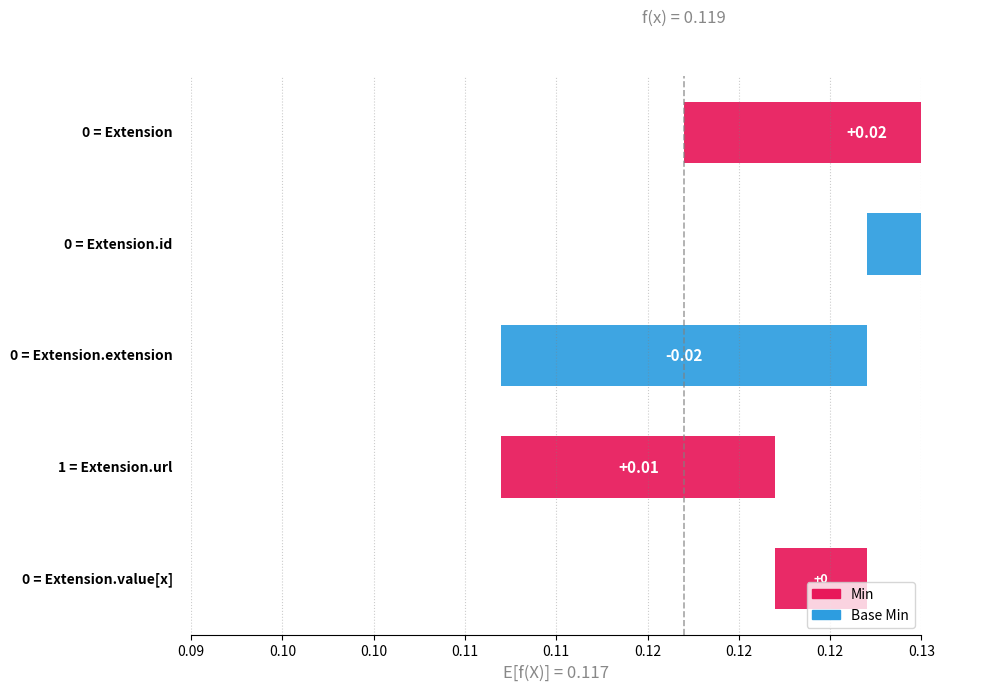

Which series changed the most between Extension.id and Extension.url?

Min